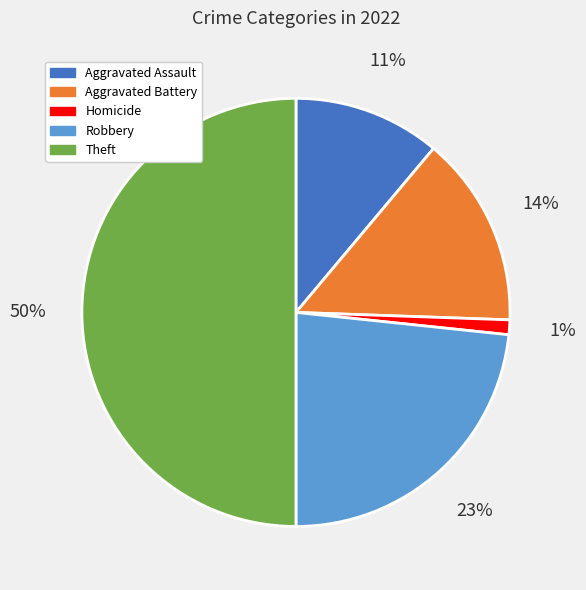

To the nearest percent, what is the difference between the Aggravated Battery and Aggravated Assault slice percentages?

3%